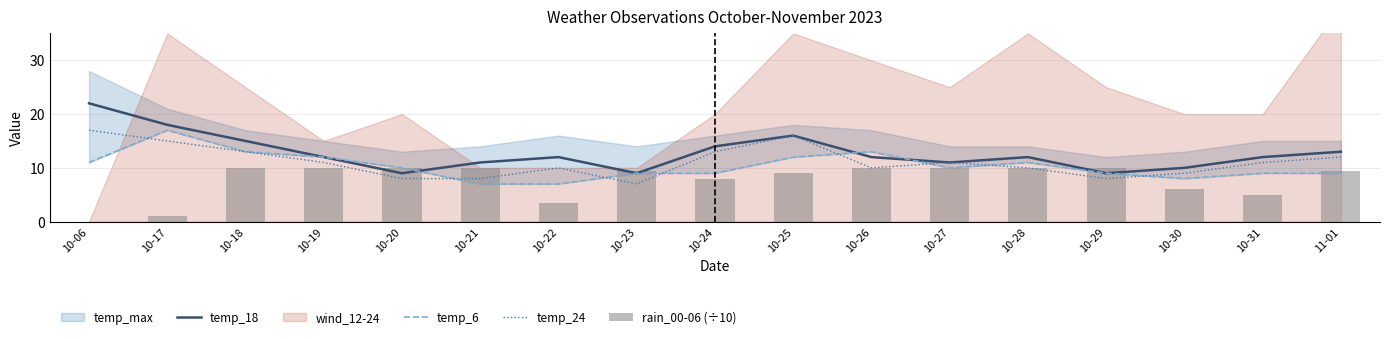

What is the highest value of the temp_18 series?

22.0